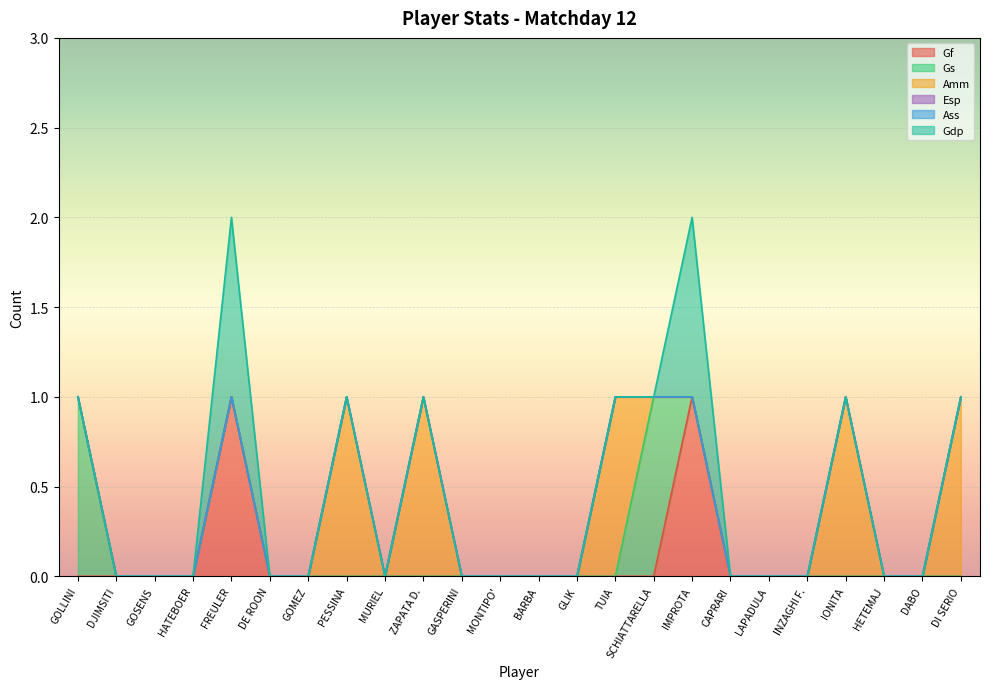

Between GOLLINI and DJIMSITI, which is larger?

GOLLINI